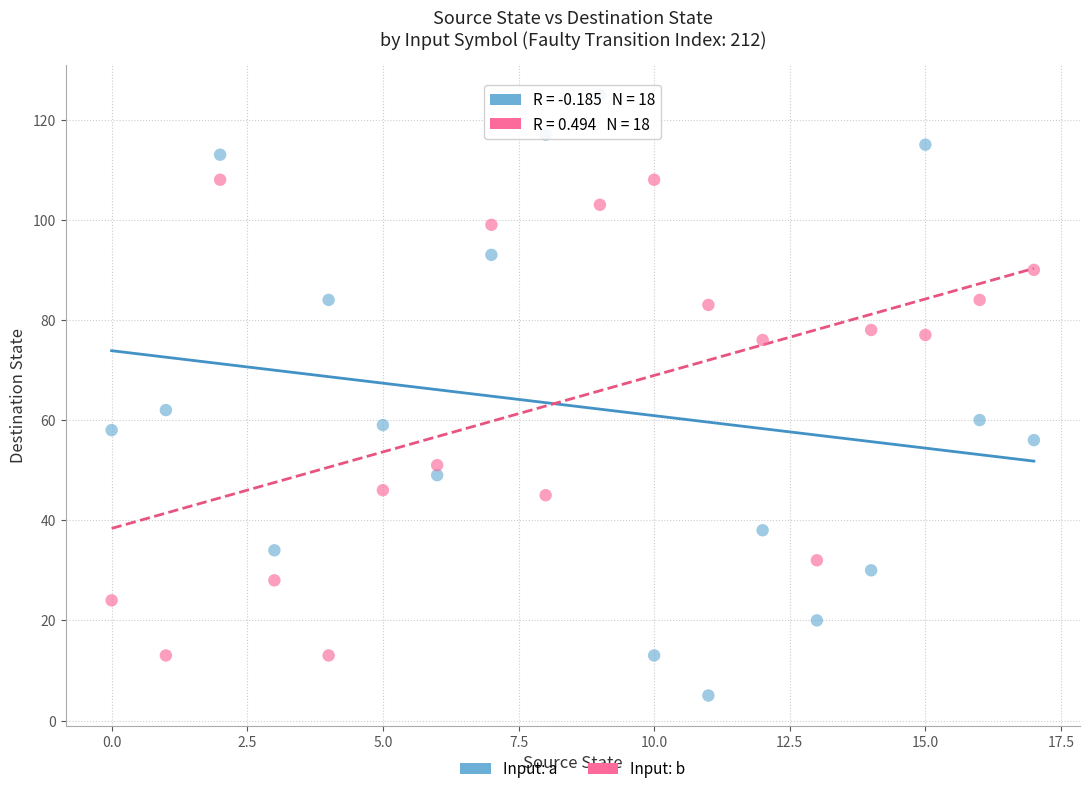

Which series has the largest Y range (max minus min)?

Input: a